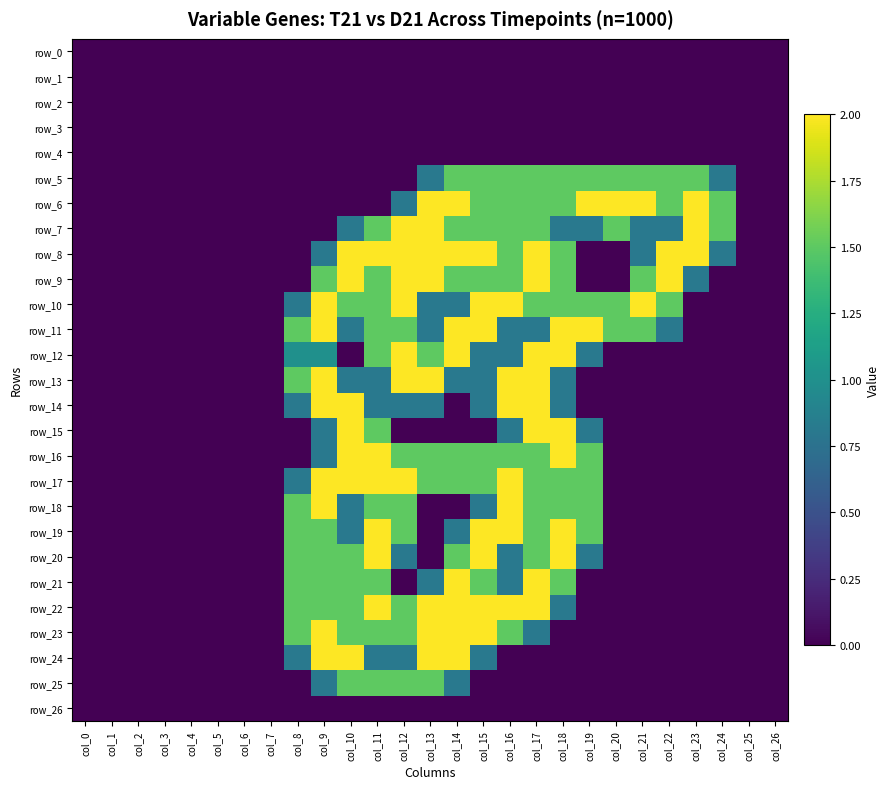

Which series has the largest range (max minus min)?

row_6